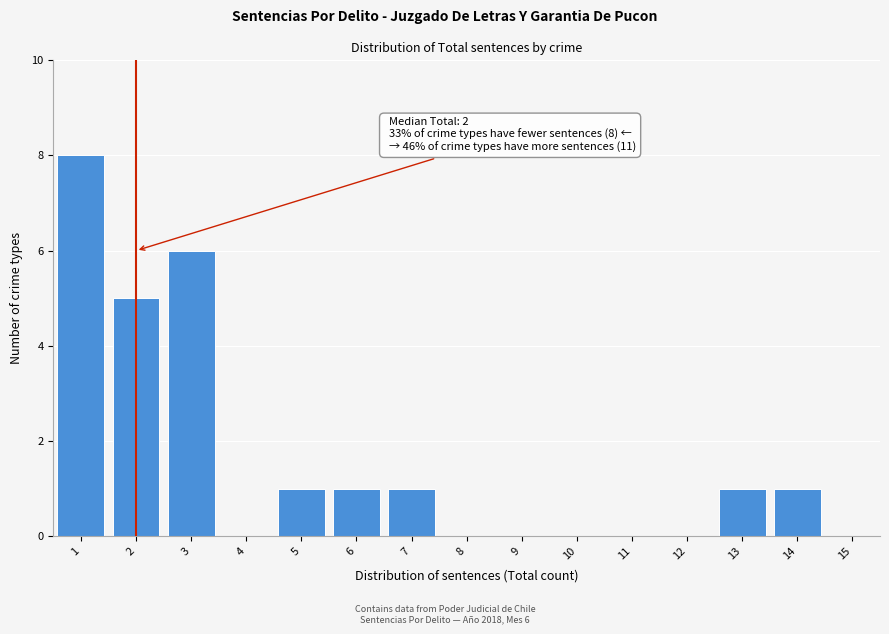

Which range on the x-axis has the tallest bar?

0.5 to 1.5